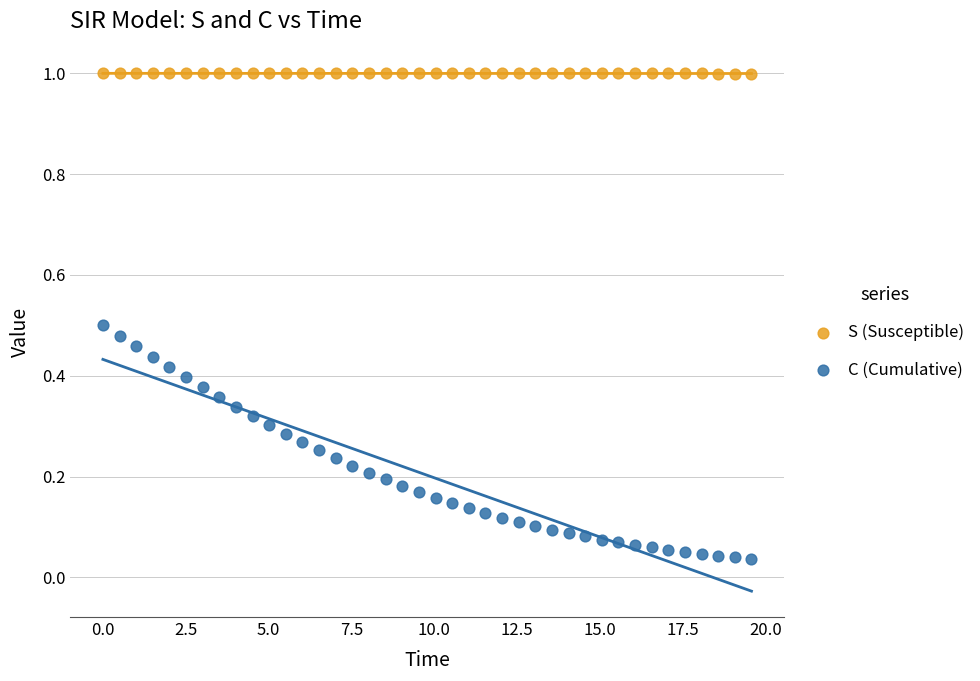

Across all data points, what is the range of X values (max minus min)?

19.6